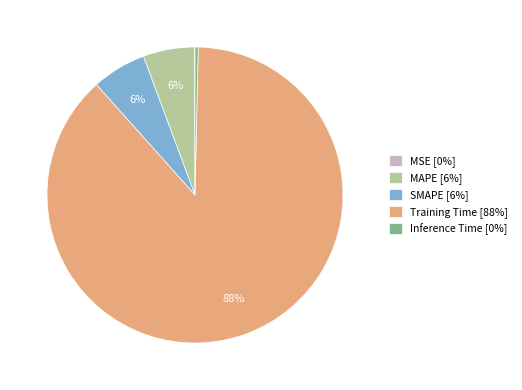

What is the largest slice in the pie chart?

Training Time